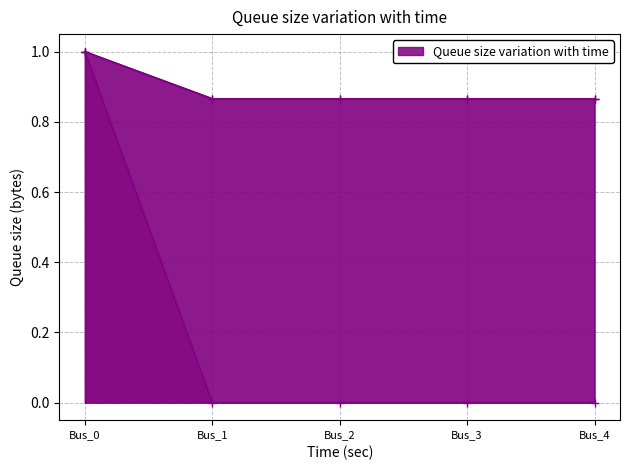

The pf_vm_b_pu series shows 0.0 at Bus_1. True or false?

True